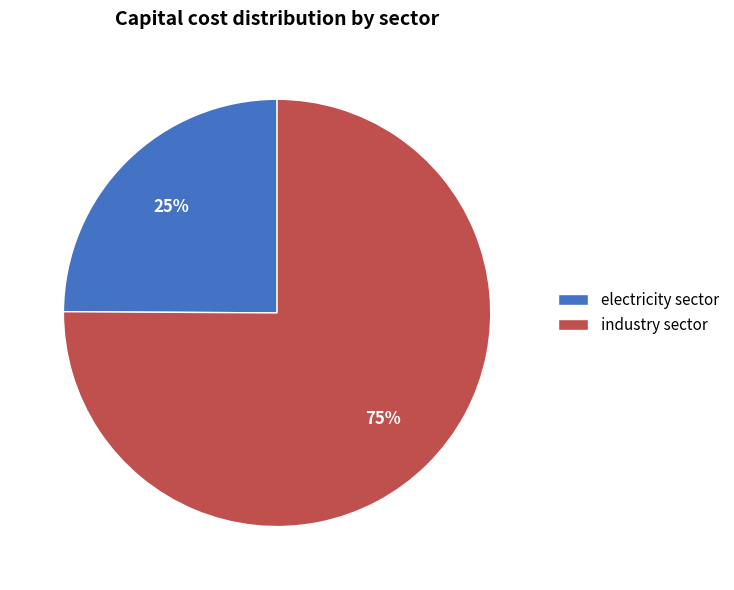

Is there any slice that represents more than half of the pie?

Yes